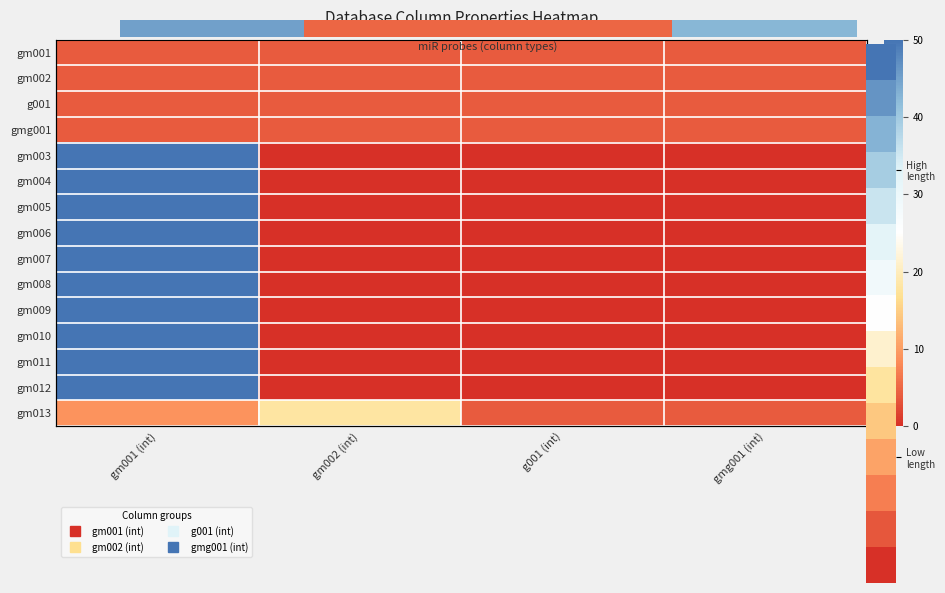

At which label does gm010 reach its minimum?

gm002 (int)